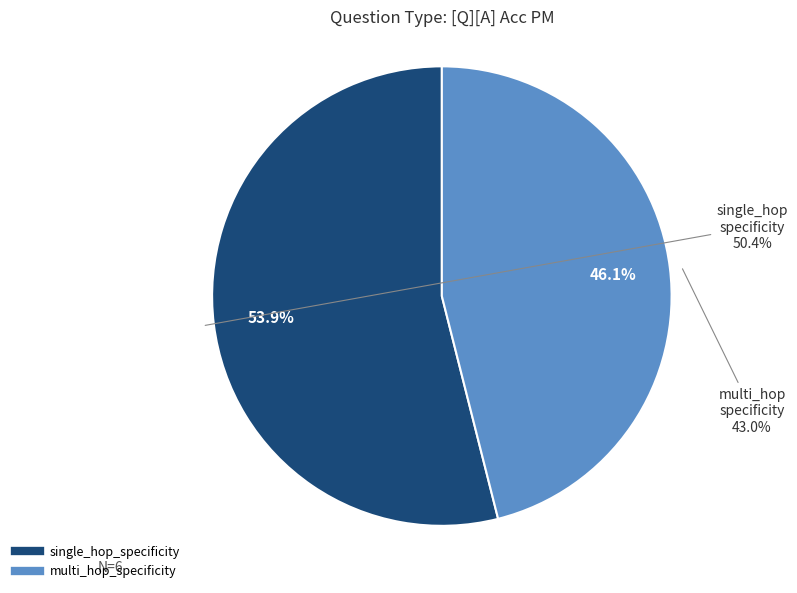

Count the number of slices in the pie.

2